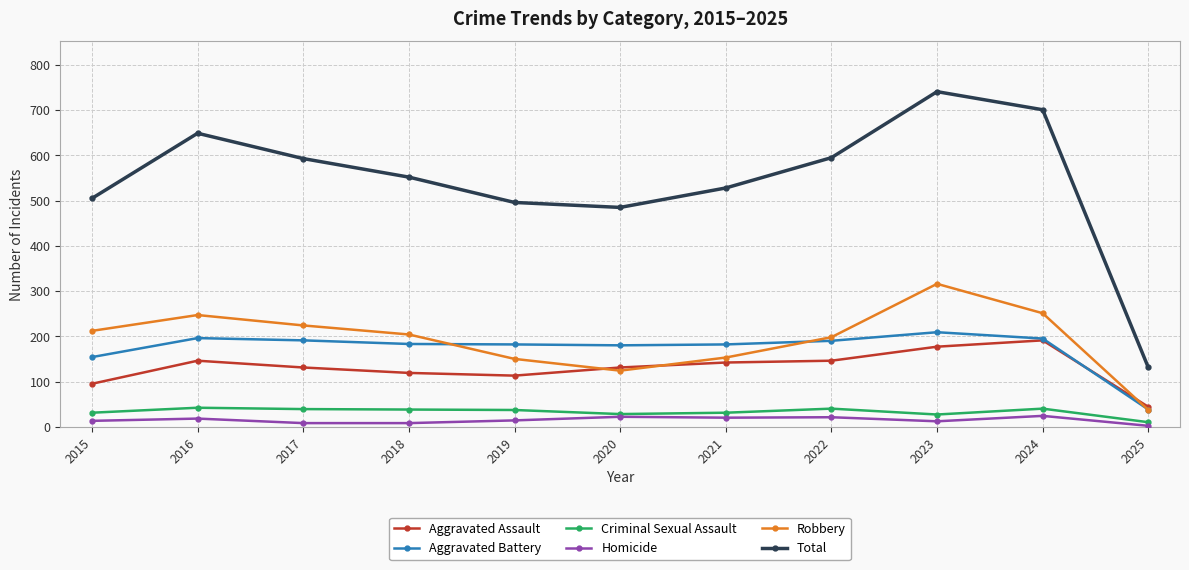

Count the number of data series in this chart.

6